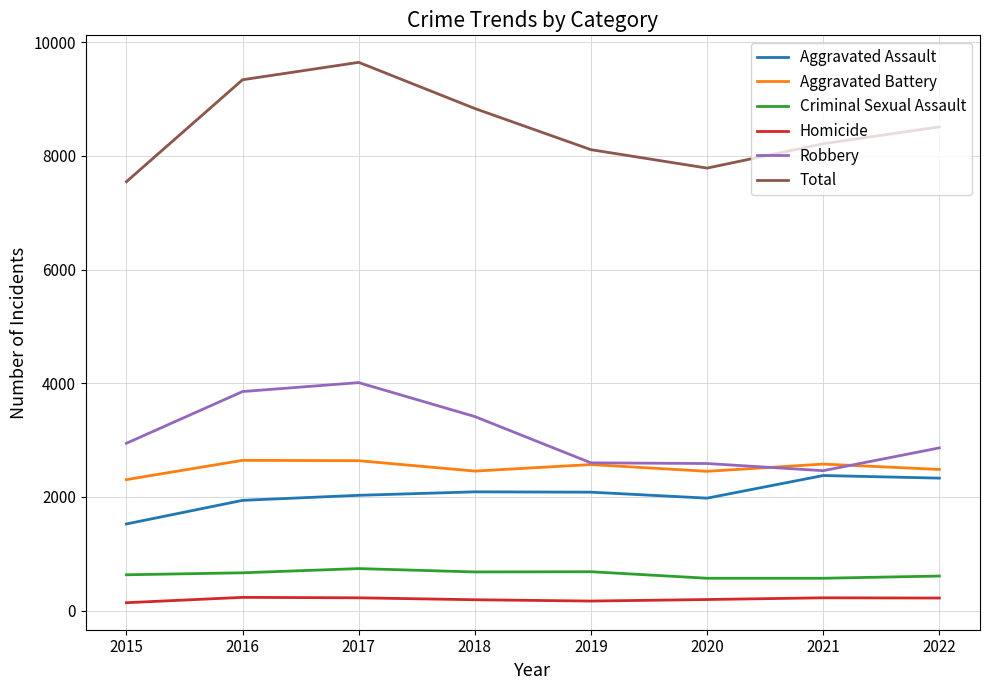

The value of Aggravated Assault at 2019 is 3442. True or false?

False